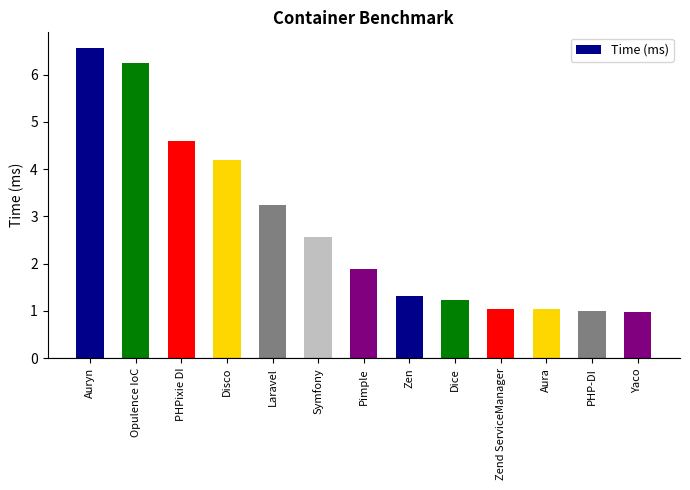

Which has a higher value, Pimple or PHP-DI?

Pimple